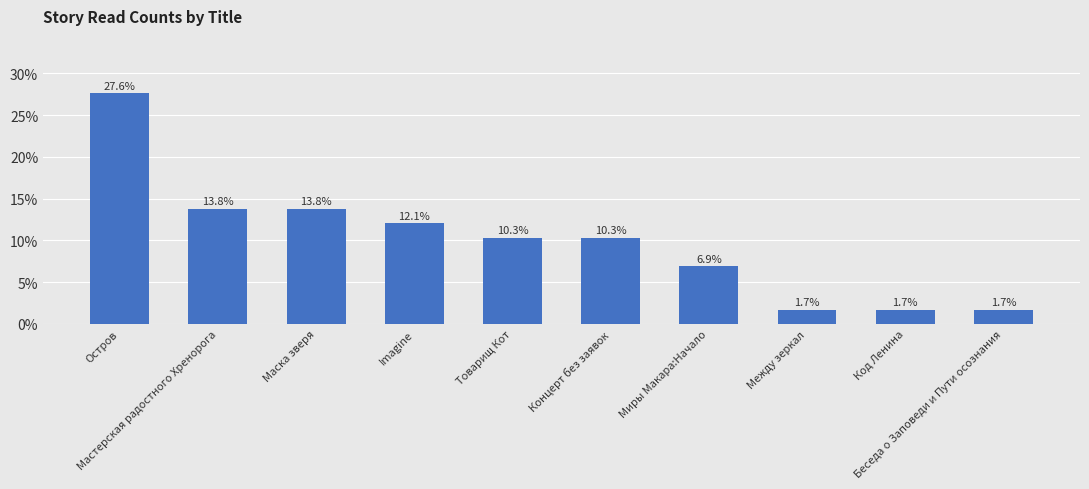

Which has a higher value, Мастерская радостного Хренорога or Между зеркал?

Мастерская радостного Хренорога